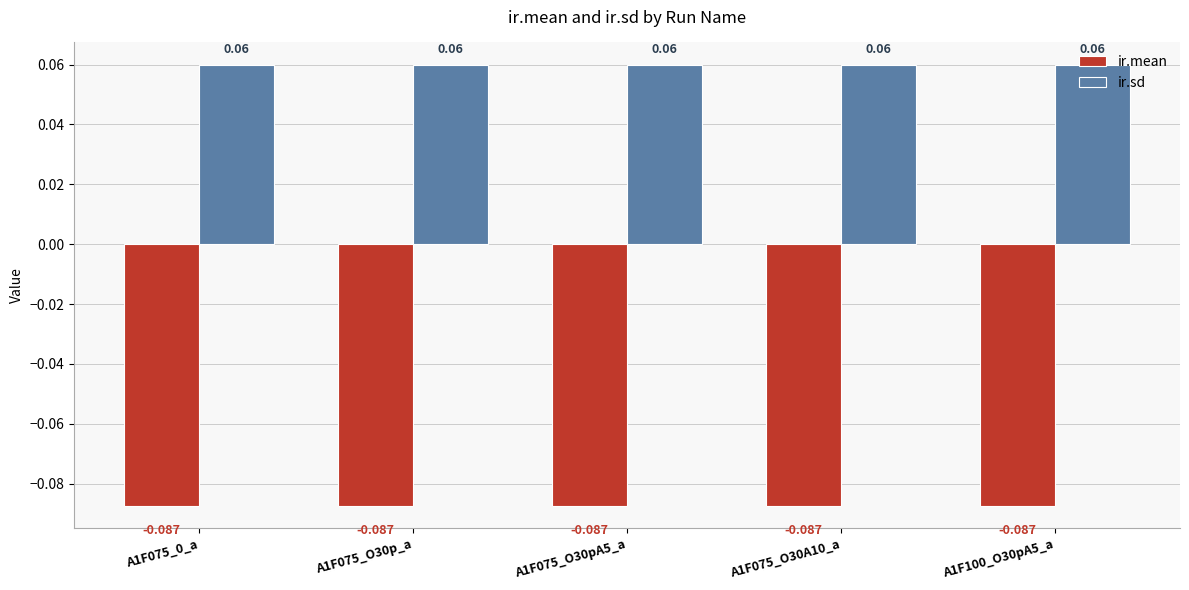

What is the label of the 3rd bar from the left?

A1F075_O30pA5_a